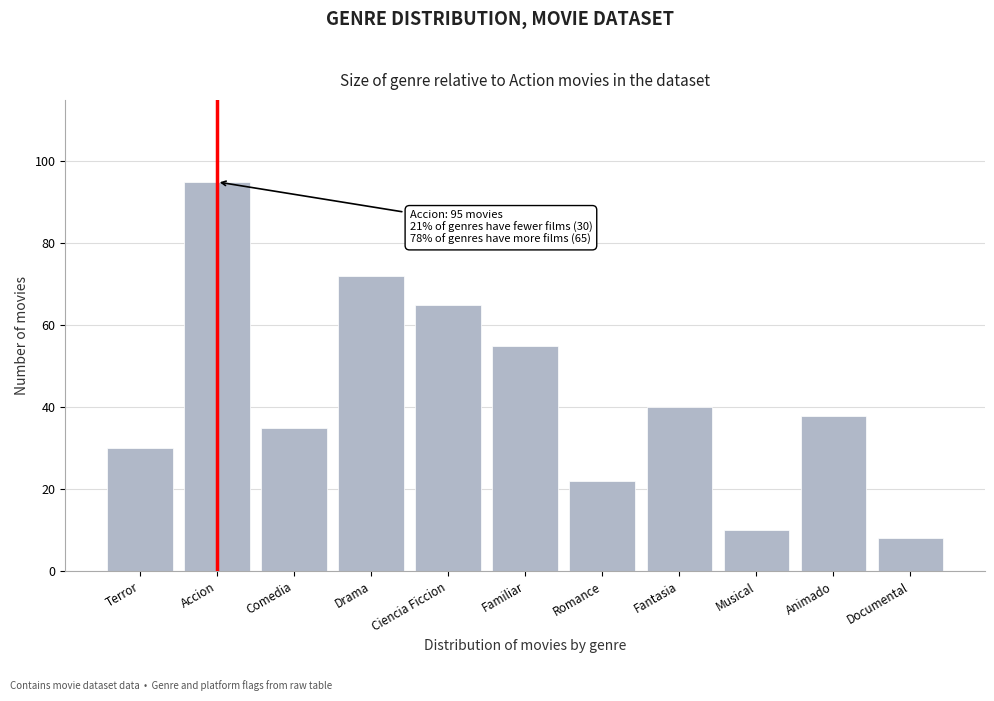

Reading right to left, list all the values displayed in this chart.

Documental=8	Animado=38	Musical=10	Fantasia=40	Romance=22	Familiar=55	Ciencia Ficcion=65	Drama=72	Comedia=35	Accion=95	Terror=30